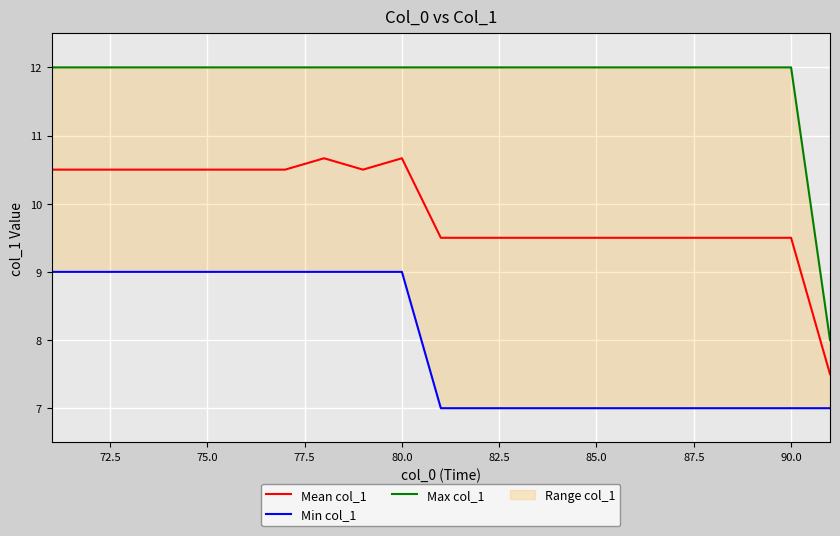

What is the sum of the Max col_1 values at 19 and 72.5?

24.0